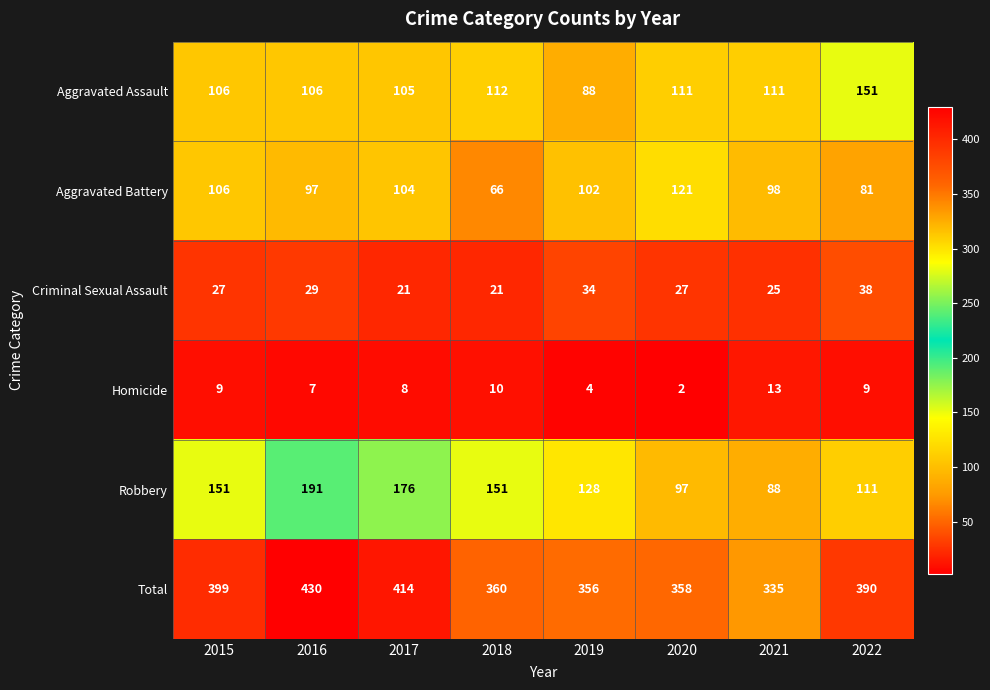

What is the total value across all series at 2022?

780